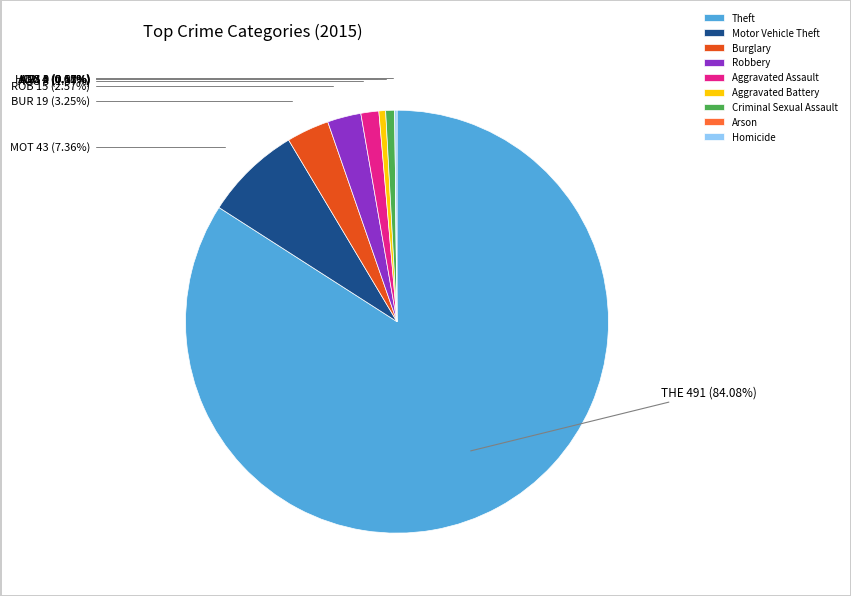

Rank the categories by value from lowest to highest.

Arson, Homicide, Aggravated Battery, Criminal Sexual Assault, Aggravated Assault, Robbery, Burglary, Motor Vehicle Theft, Theft